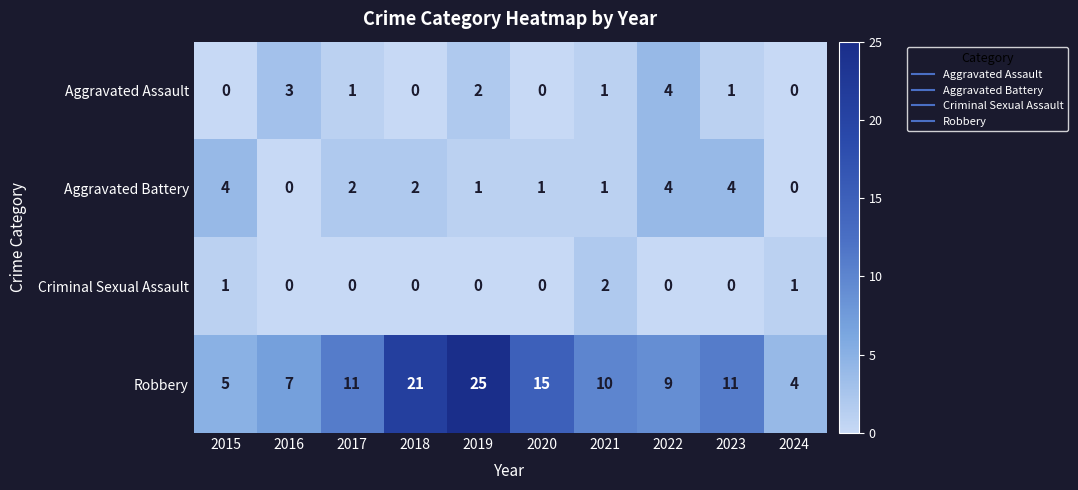

How many categories are shown in the chart?

10